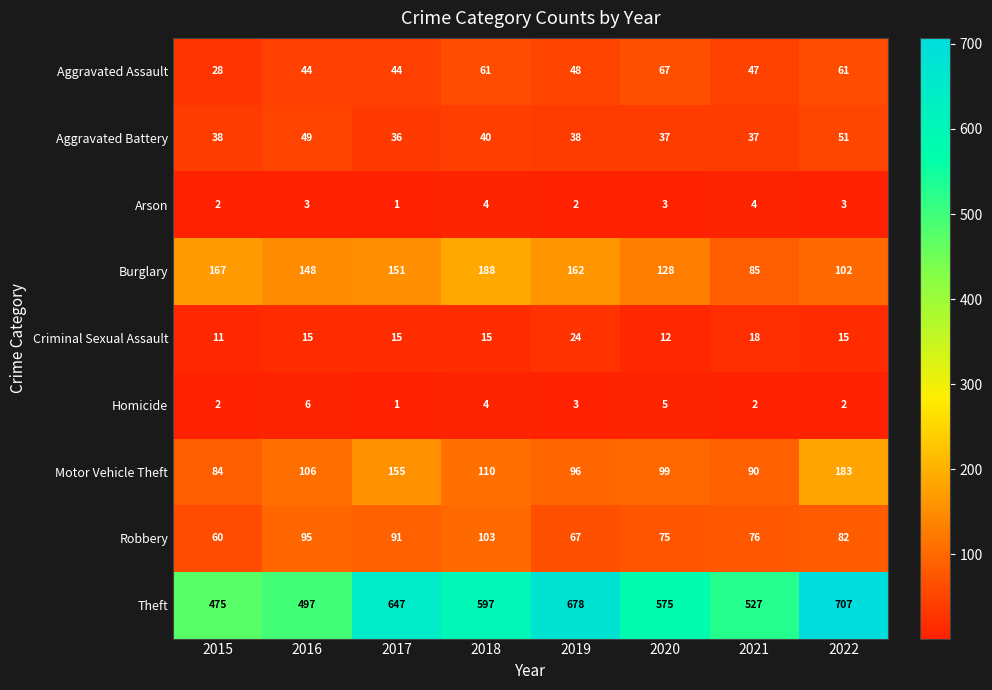

Where does the Theft series first go above 597?

2017